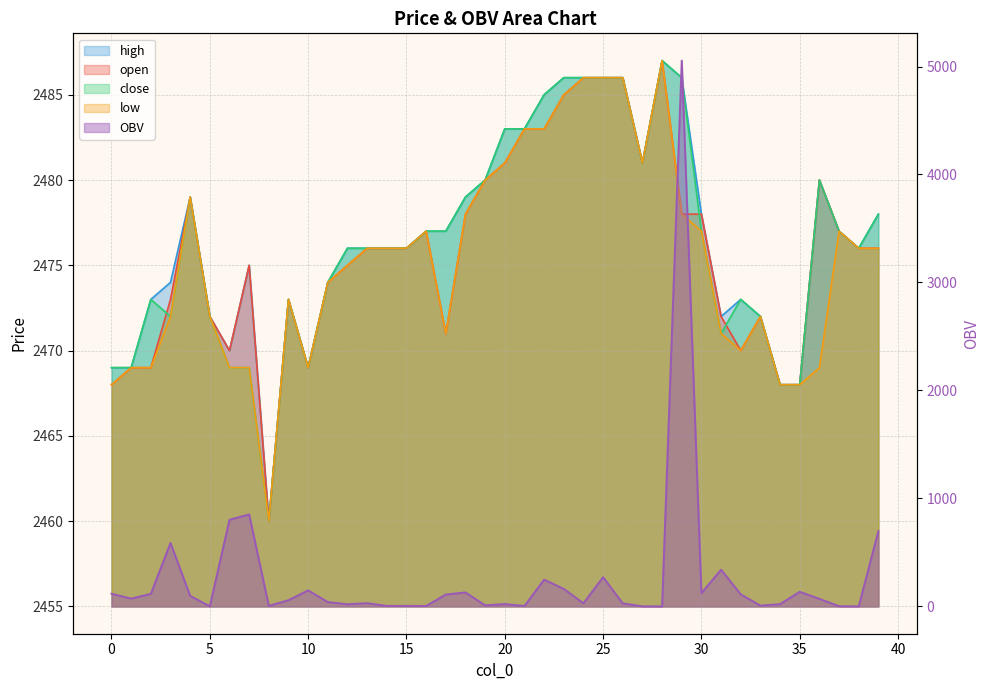

Where is the first local minimum for close?

3